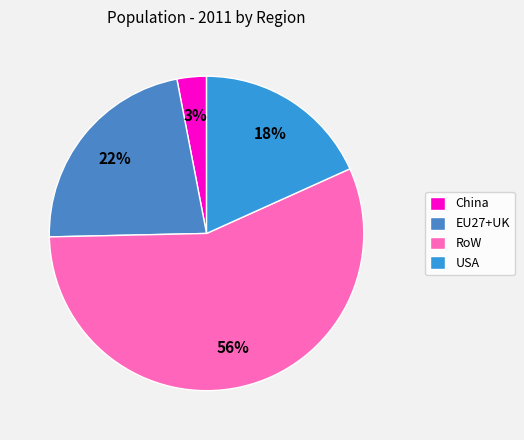

To the nearest percent, what percentage of the pie is USA?

18%